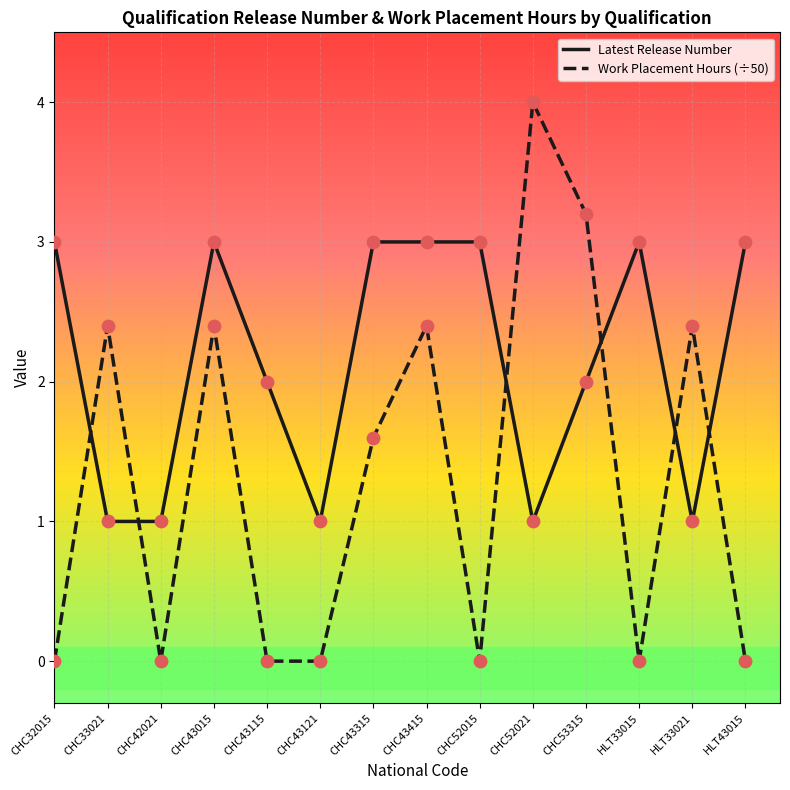

What is the total value across all series at CHC42021?

1.0